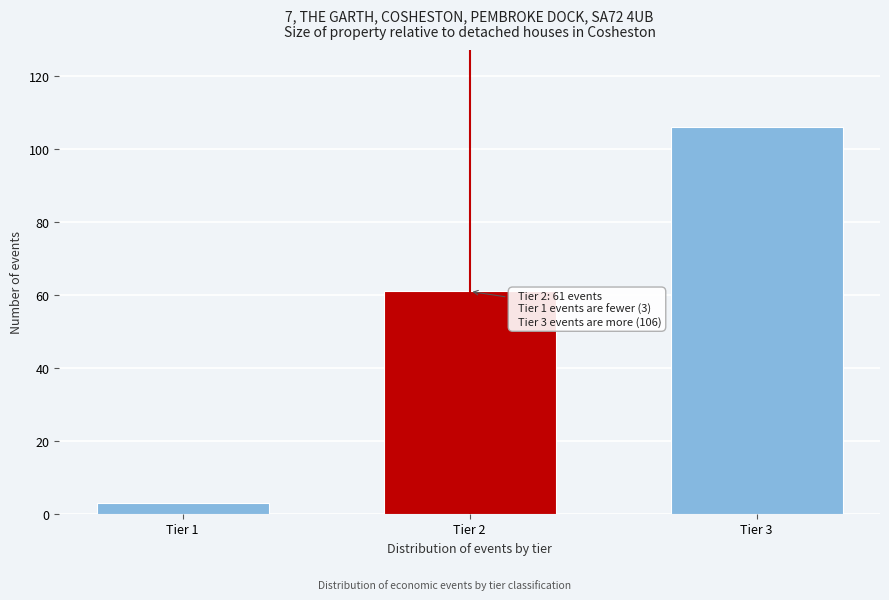

Reading left to right, what are all the values shown in this chart?

Tier 1=3	Tier 2=61	Tier 3=106